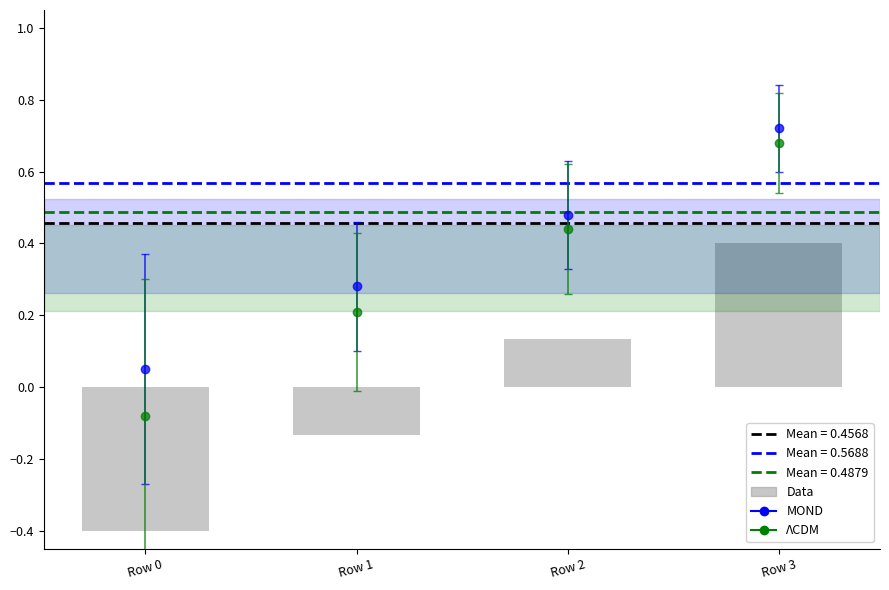

What is the approximate value at Row 2?

0.1